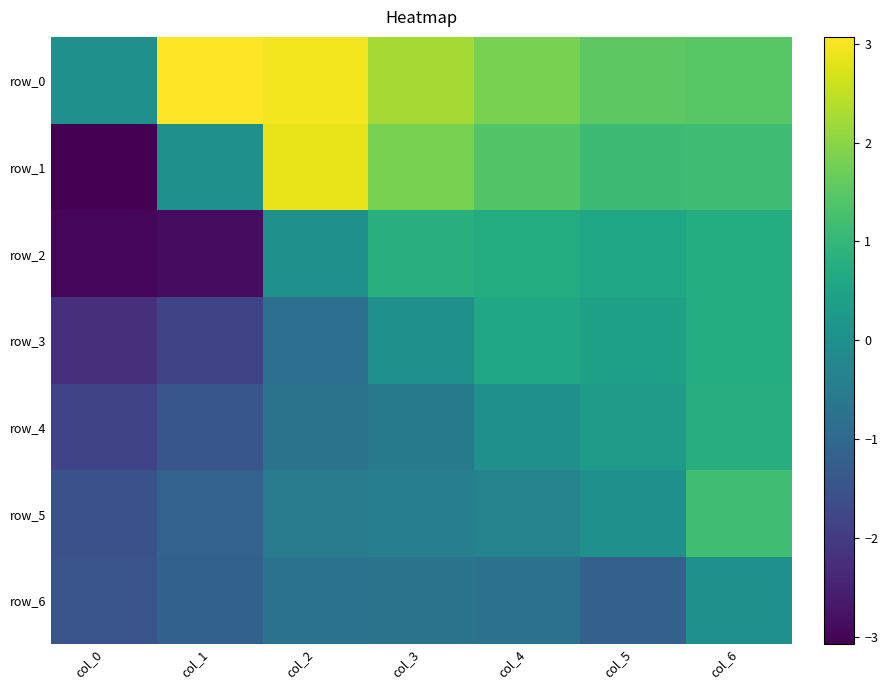

True or false: row_1 has a value of 0.7 at col_5.

False